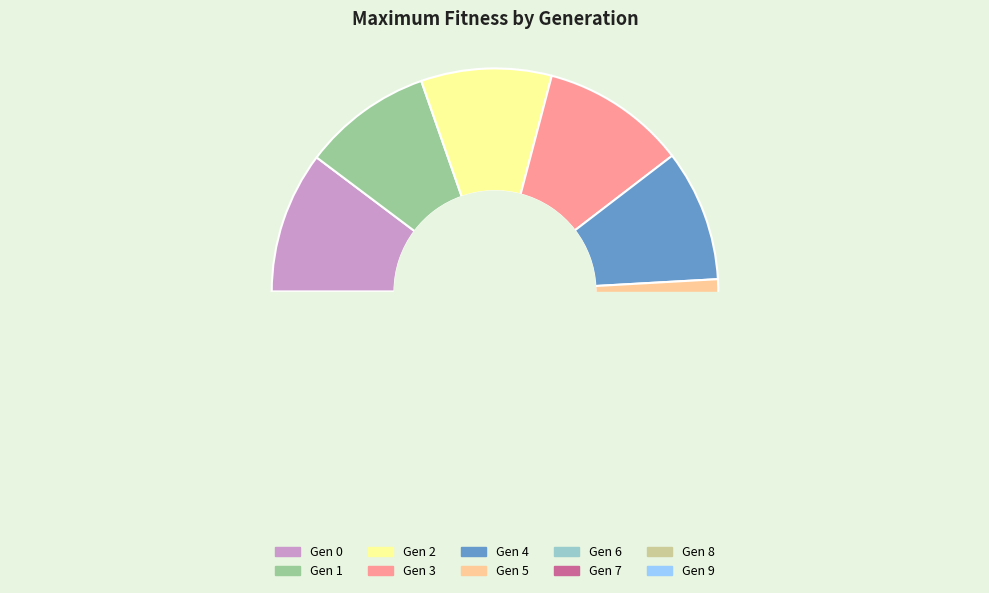

How many segments does this pie chart have?

10